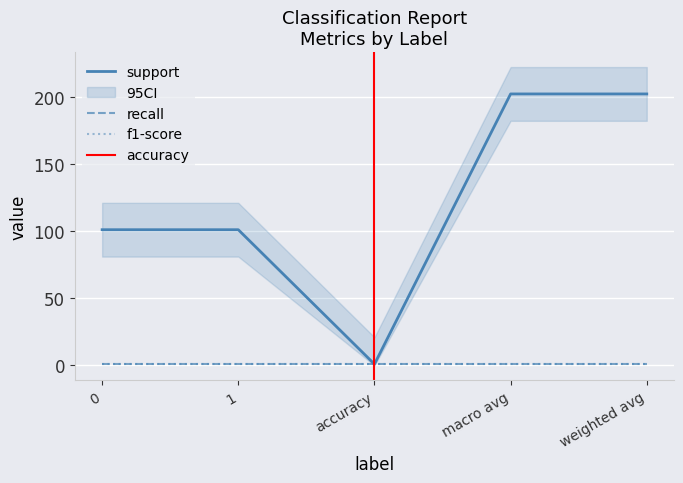

True or false: recall and support cross at least once.

False